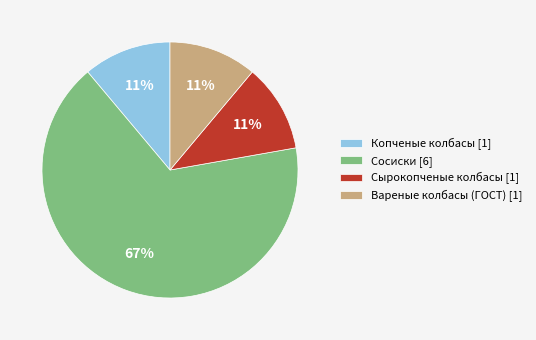

Count the number of slices in the pie.

4